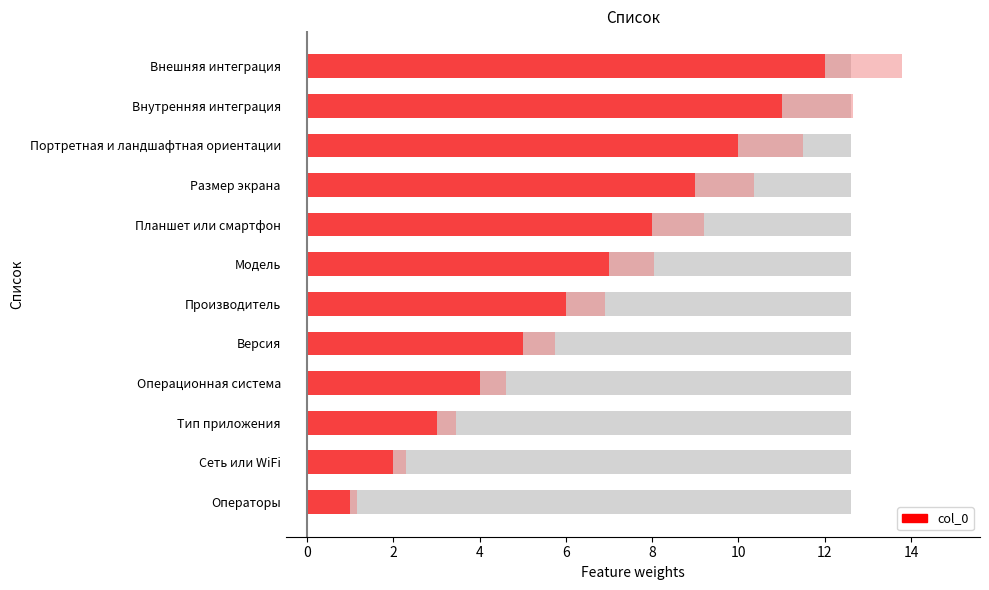

What is the minimum value shown in the chart?

1